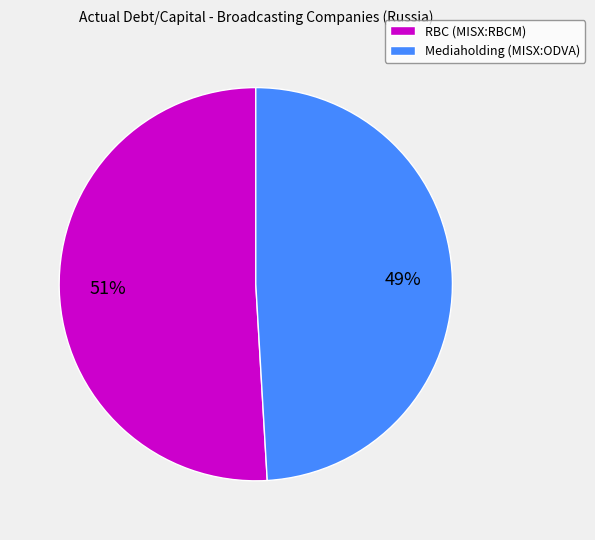

To the nearest percent, what percentage of the pie is RBC (MISX:RBCM)?

51%